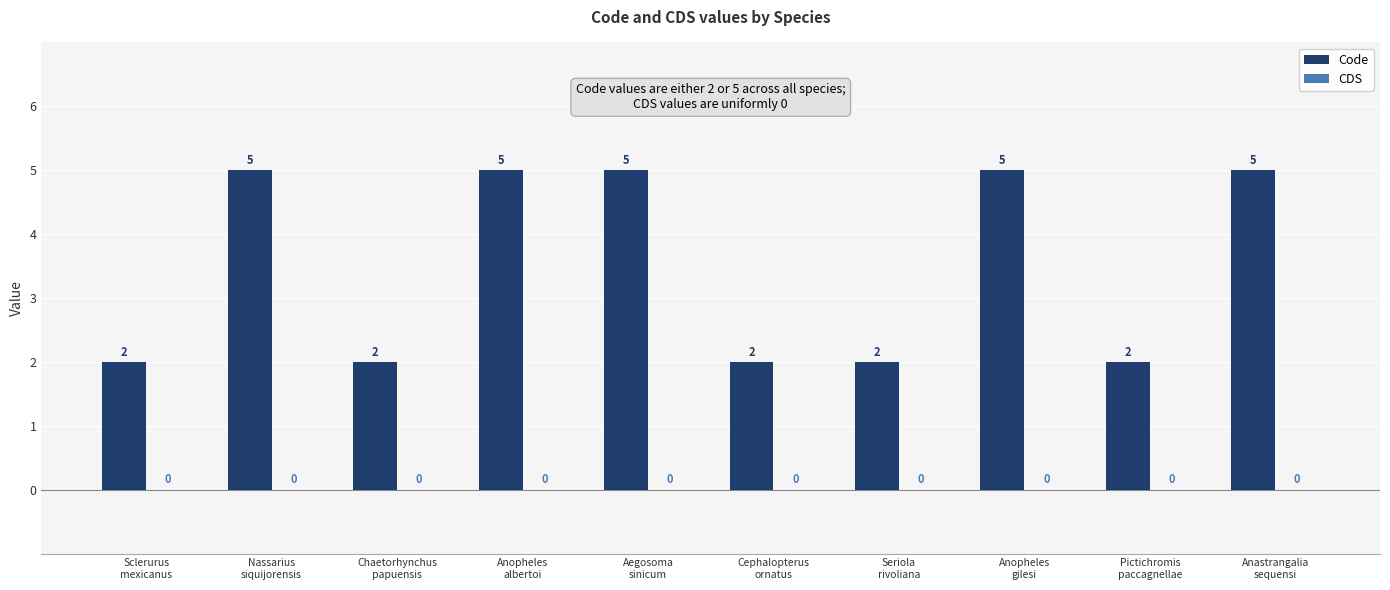

What is the value of the 8th bar from the left?

5